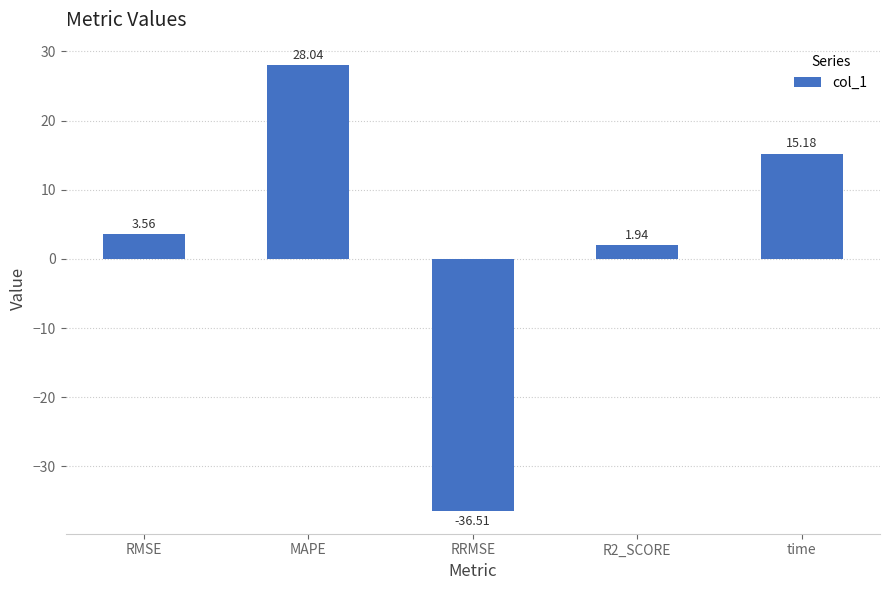

What is the sum of all values?

12.2